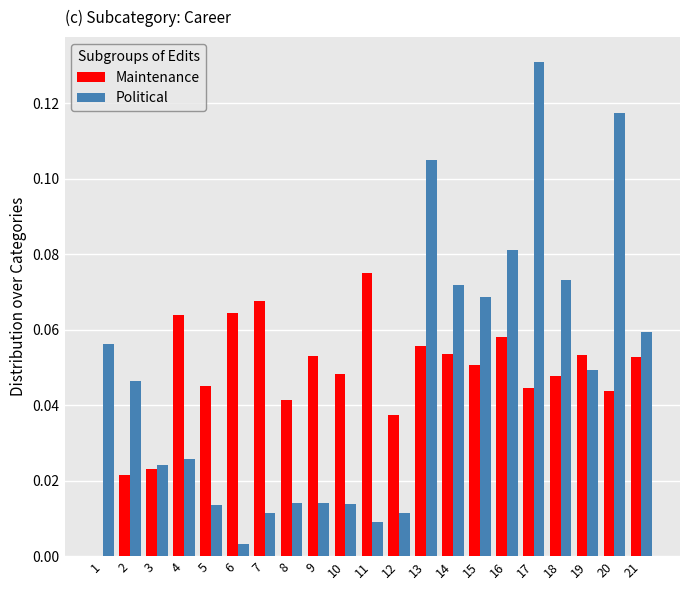

At which category is the sum across all series the highest?

17